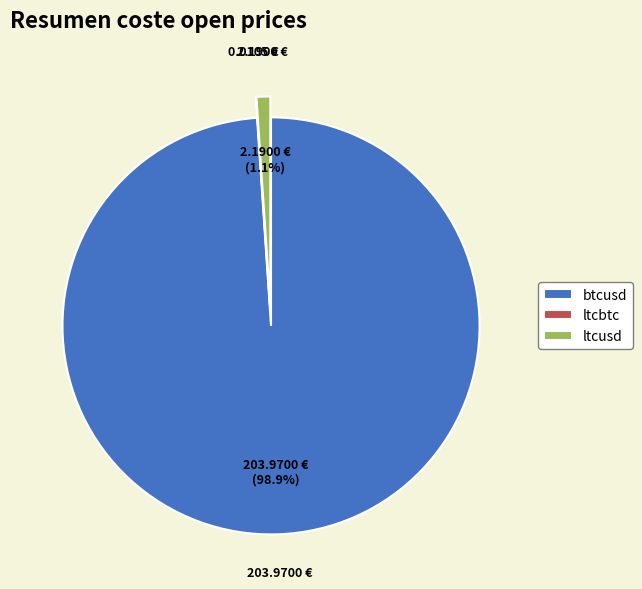

To the nearest percent, what is the average slice percentage?

33%